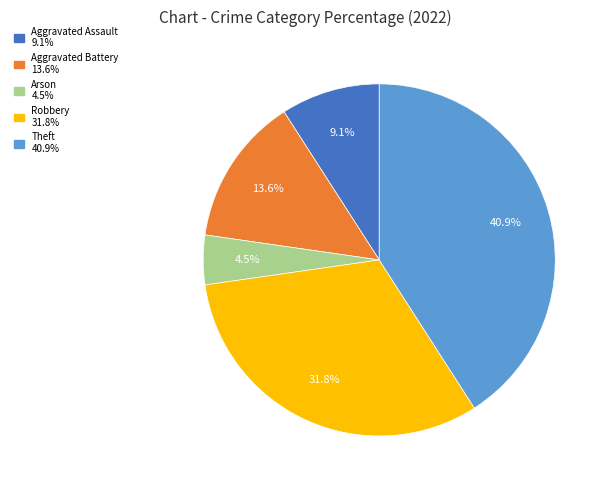

The Aggravated Battery slice represents 6% of the pie. True or false?

False